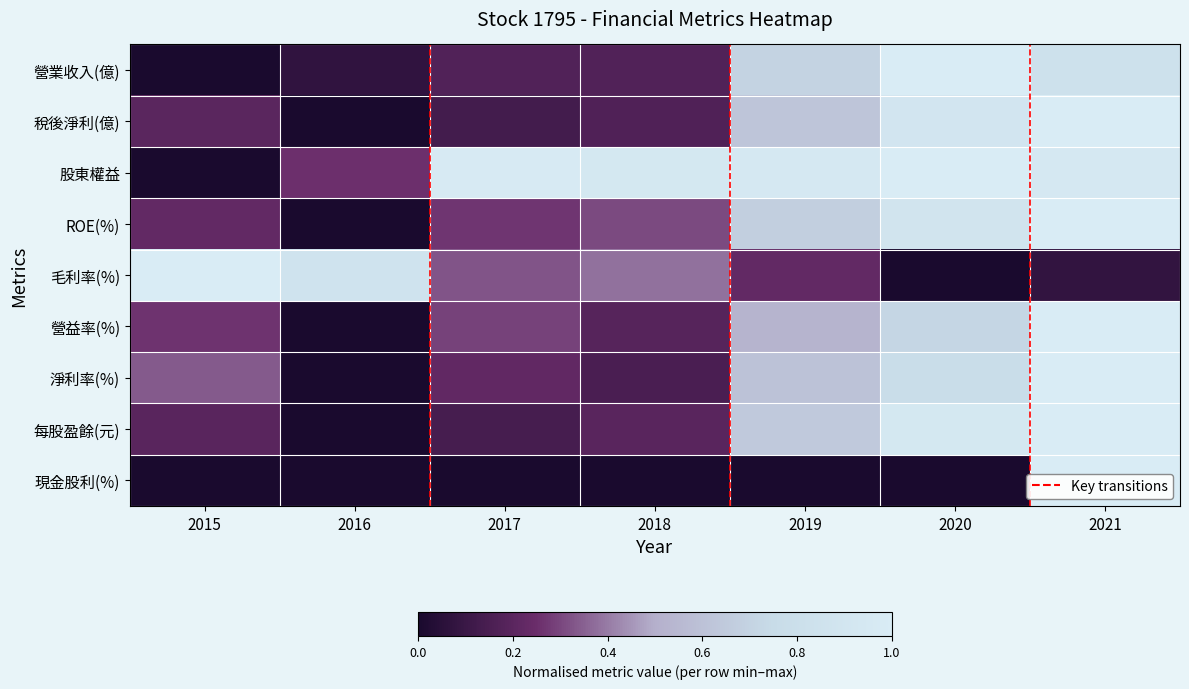

What is the total value across all series at 2021?

7.9